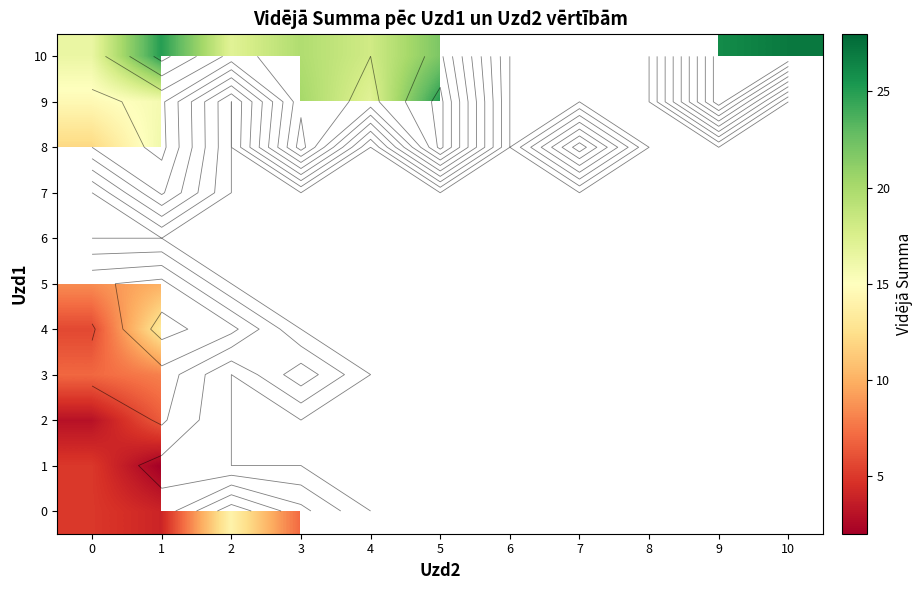

Rank the series by their maximum value, from highest to lowest.

10, 9, 0, 4, 5, 3, 2, 1, 6, 7, 8